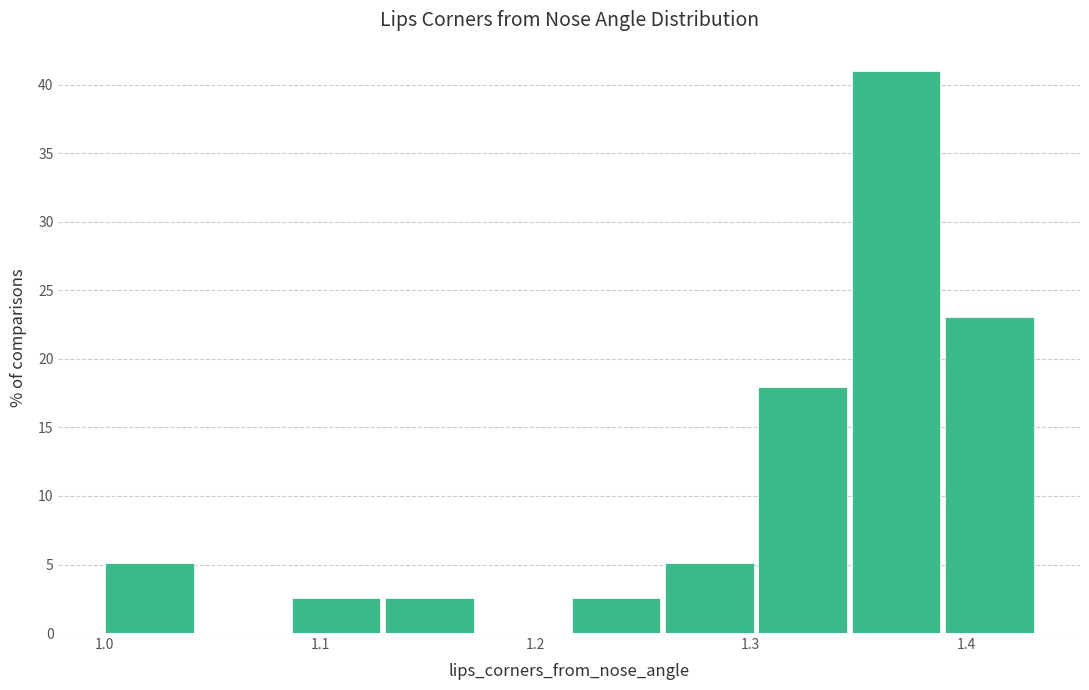

What is the height of the bar covering 1.00 to 1.04 on the x-axis? Neither the bar edges nor the heights are printed on the chart, so give them approximately, as read against the axes.

5.0